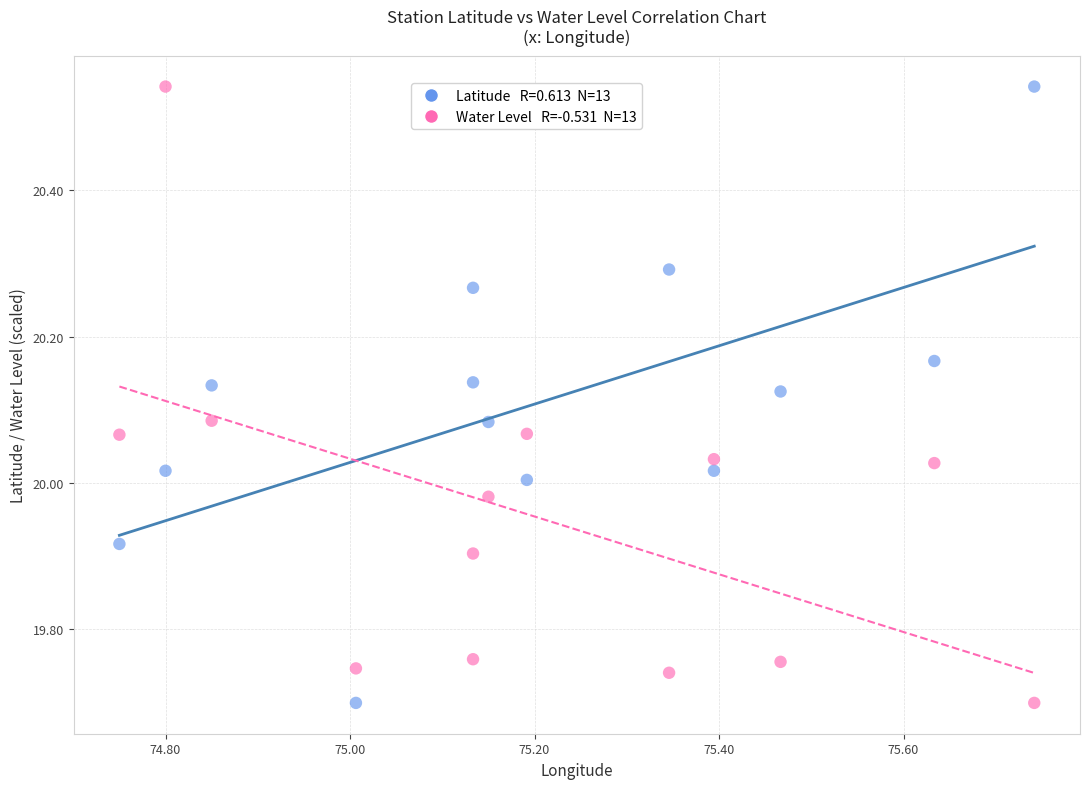

Across all data points, what is the range of X values (max minus min)?

1.0